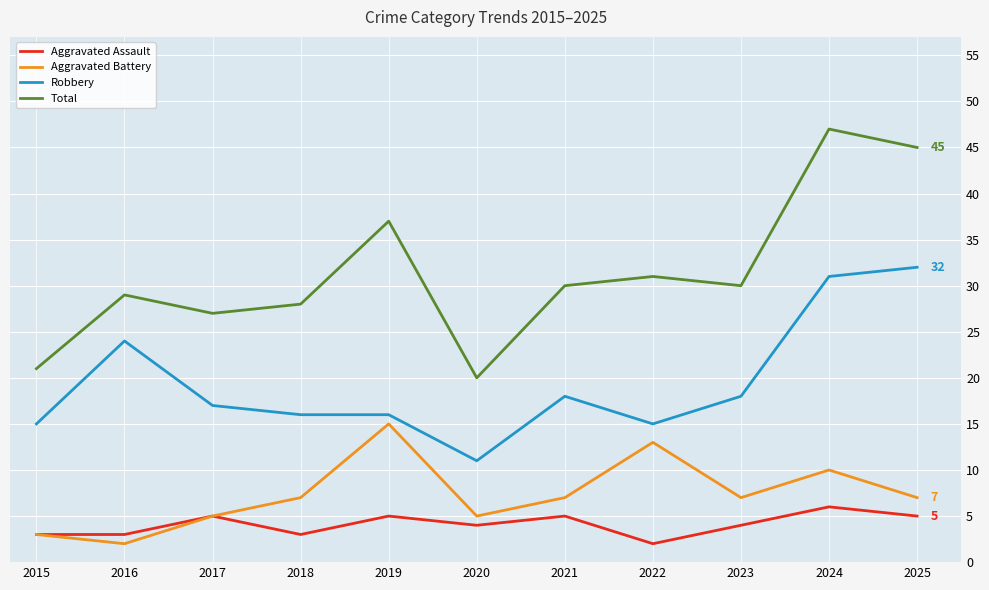

True or false: Robbery and Total cross at least once.

False